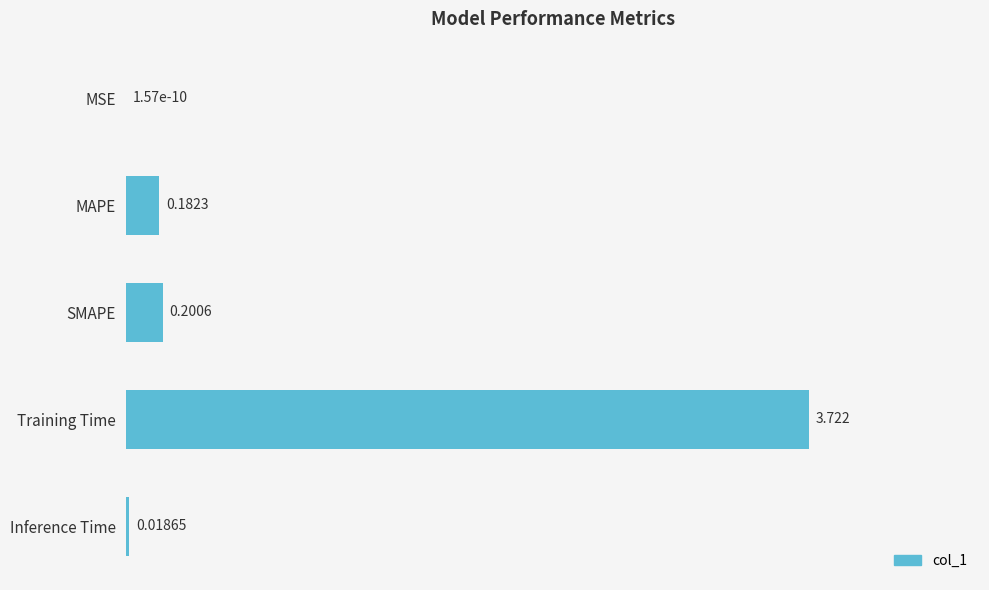

At which category does the chart reach its peak across all series?

Training Time